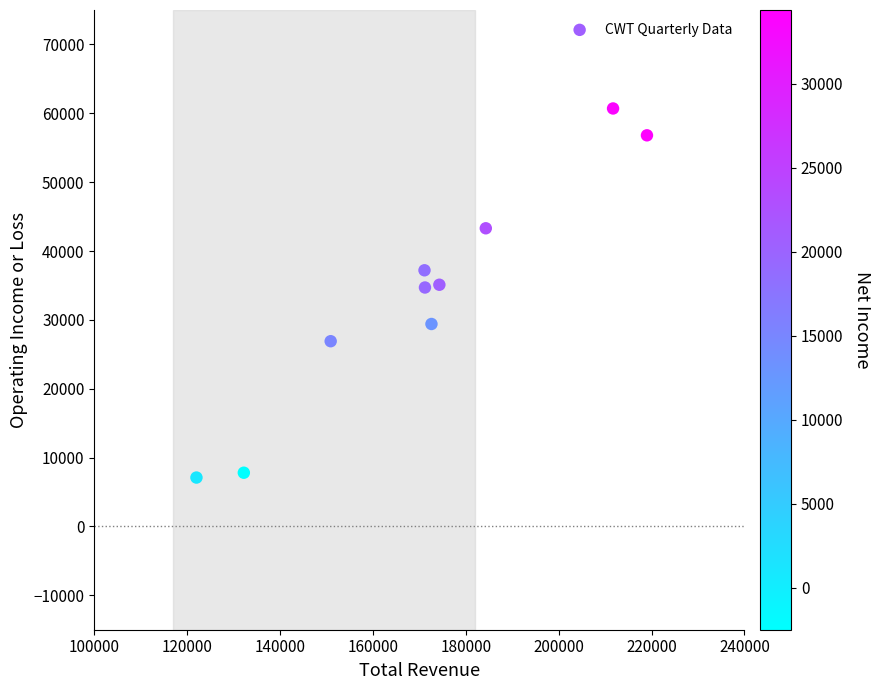

What is the average Y value?

33900